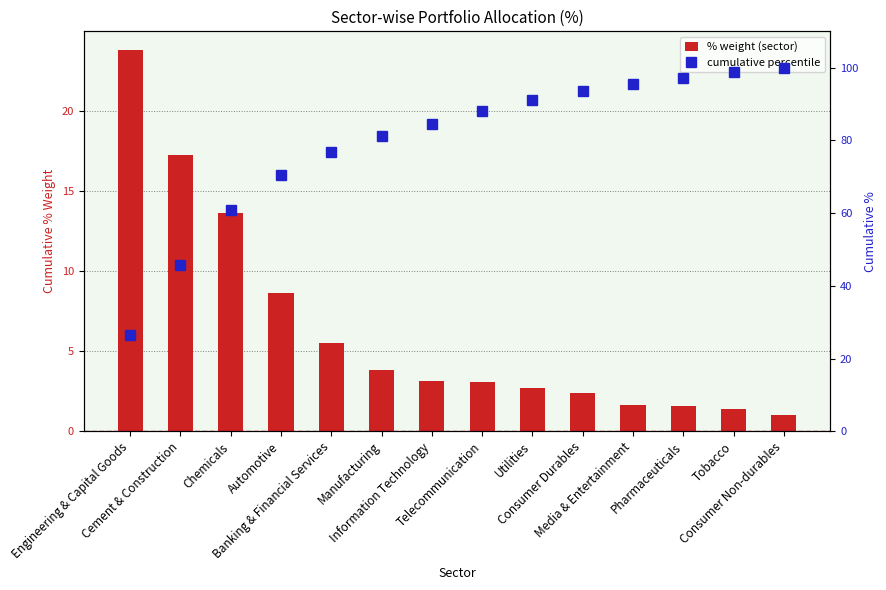

List the labels in order of % weight (sector) value, largest first.

Engineering & Capital Goods, Cement & Construction, Chemicals, Automotive, Banking & Financial Services, Manufacturing, Information Technology, Telecommunication, Utilities, Consumer Durables, Media & Entertainment, Pharmaceuticals, Tobacco, Consumer Non-durables